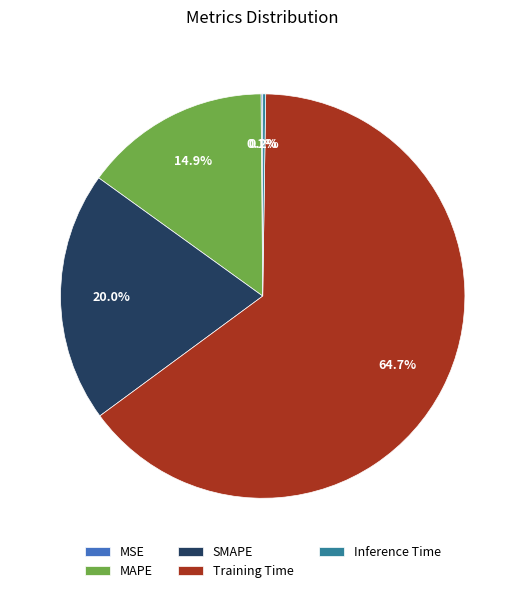

Which slice is the largest?

Training Time